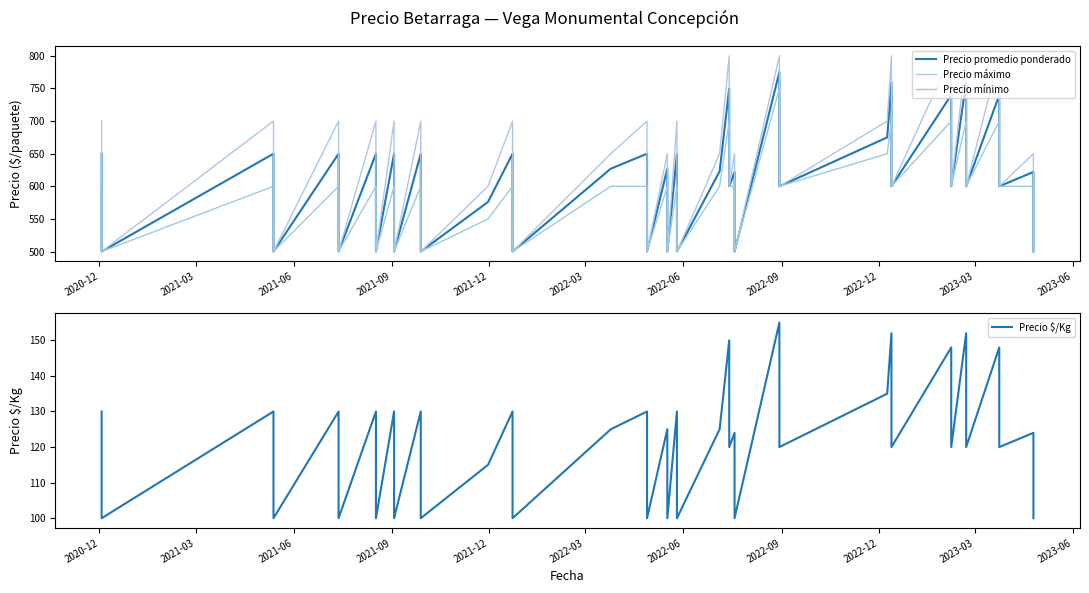

What is the difference between the maximum and second lowest values in the Precio $/Kg series?

55